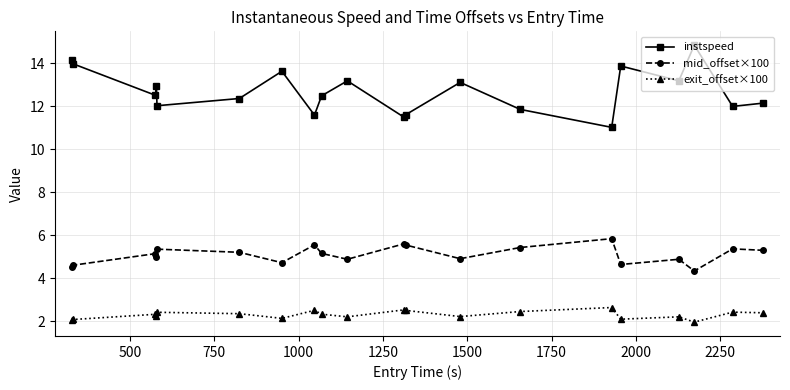

What is the maximum value for instspeed?

14.8